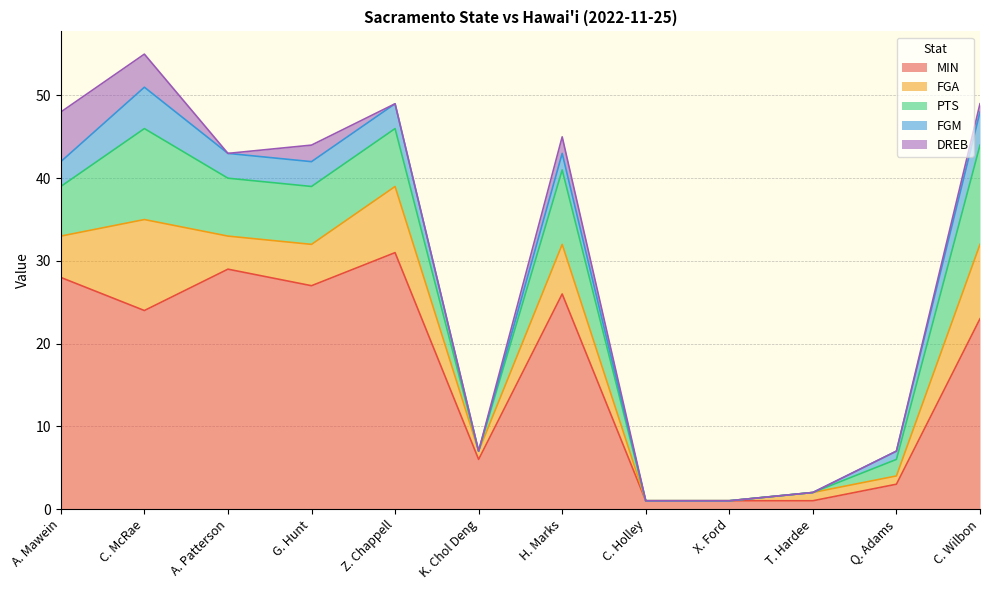

True or false: MIN and FGA cross at least once.

False